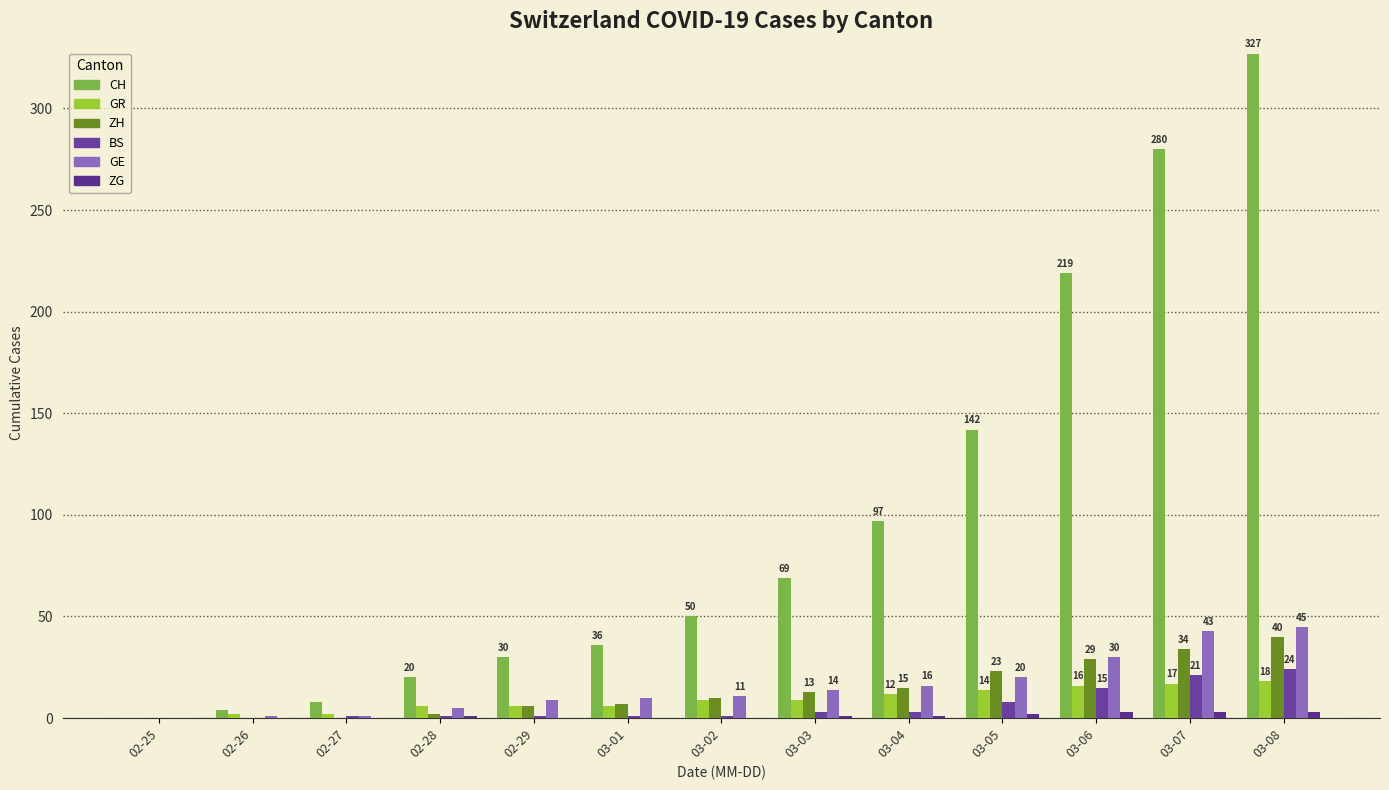

Are the bars horizontal?

No